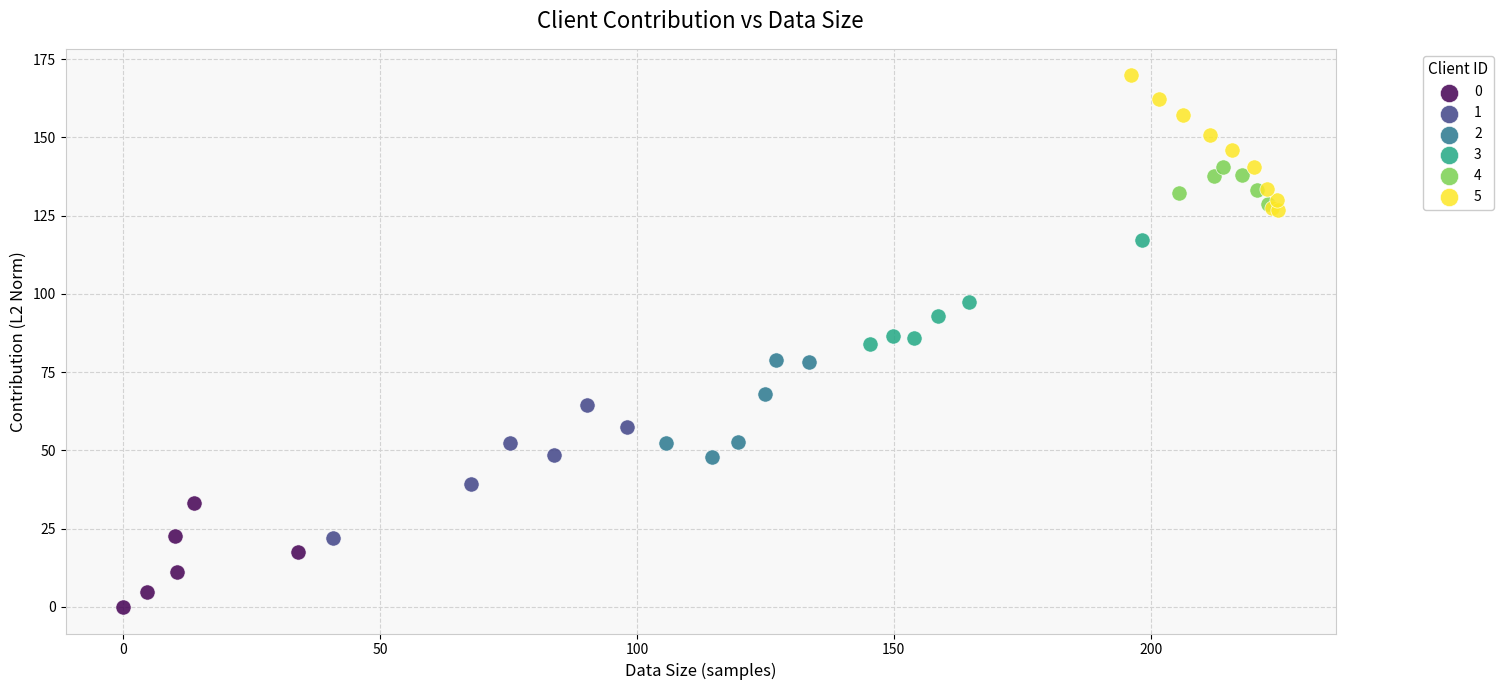

Which series reaches the maximum Y coordinate?

5